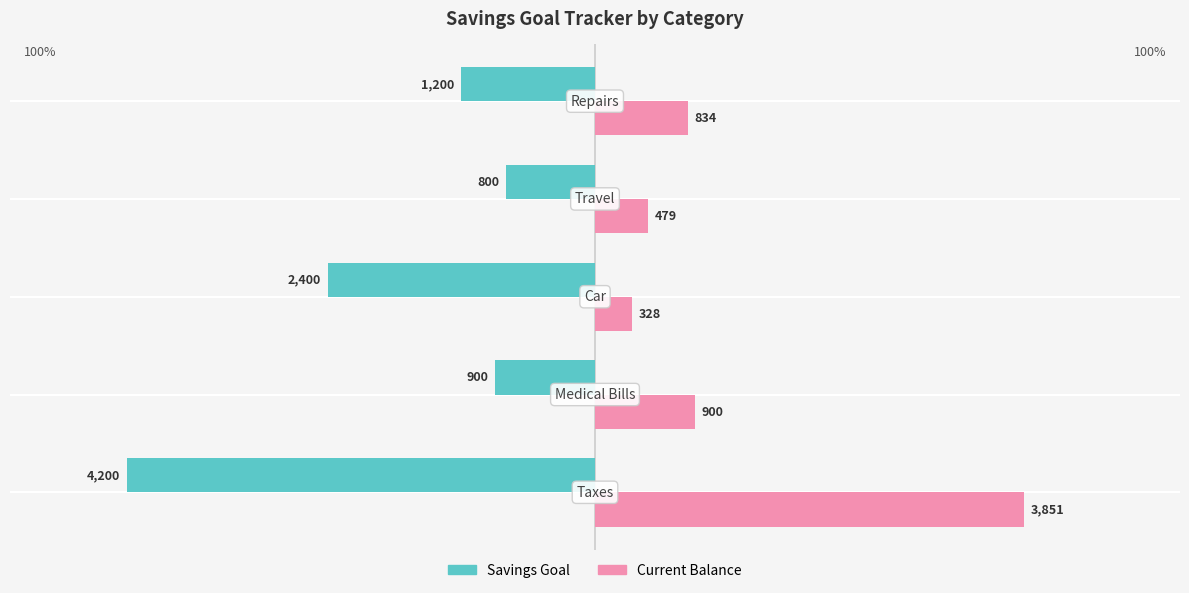

Which series has the largest total across all categories?

Current Balance